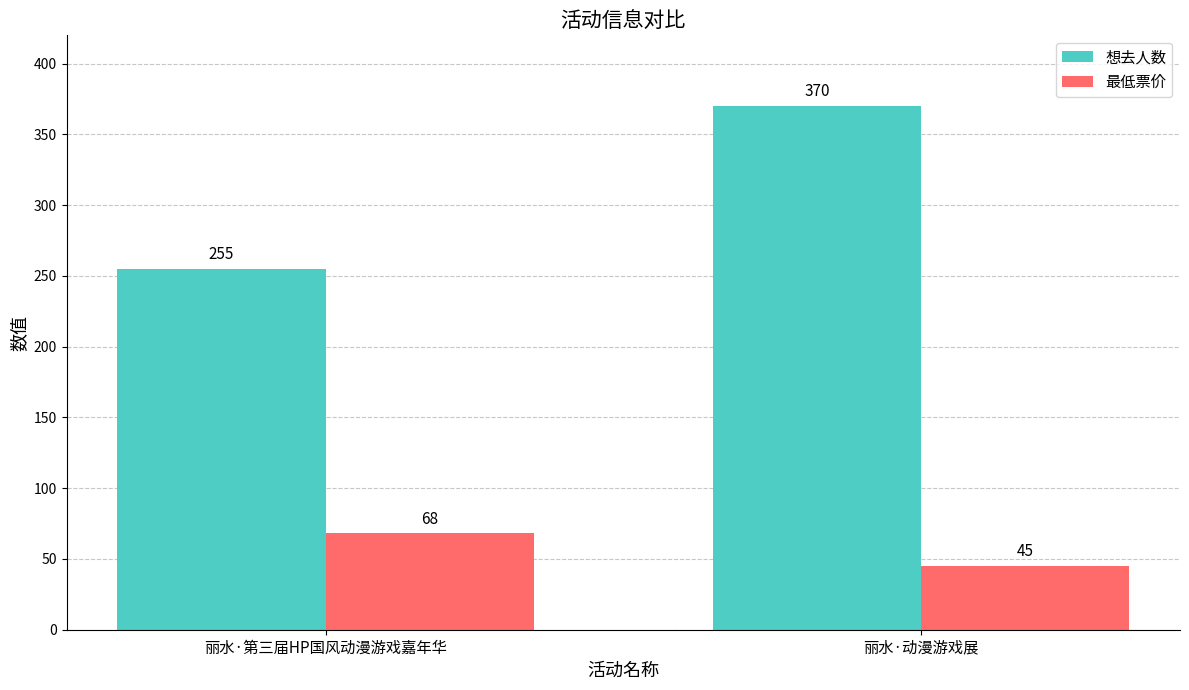

At 丽水·第三届HP国风动漫游戏嘉年华, list the series in order from largest to smallest.

想去人数, 最低票价